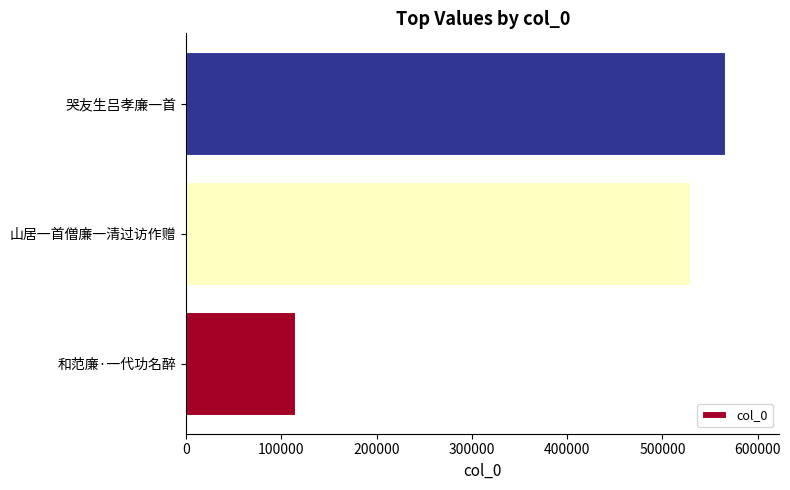

Reading top to bottom, list all the values displayed in this chart.

哭友生吕孝廉一首=566178	山居一首僧廉一清过访作赠=530422	和范廉·一代功名醉=114873